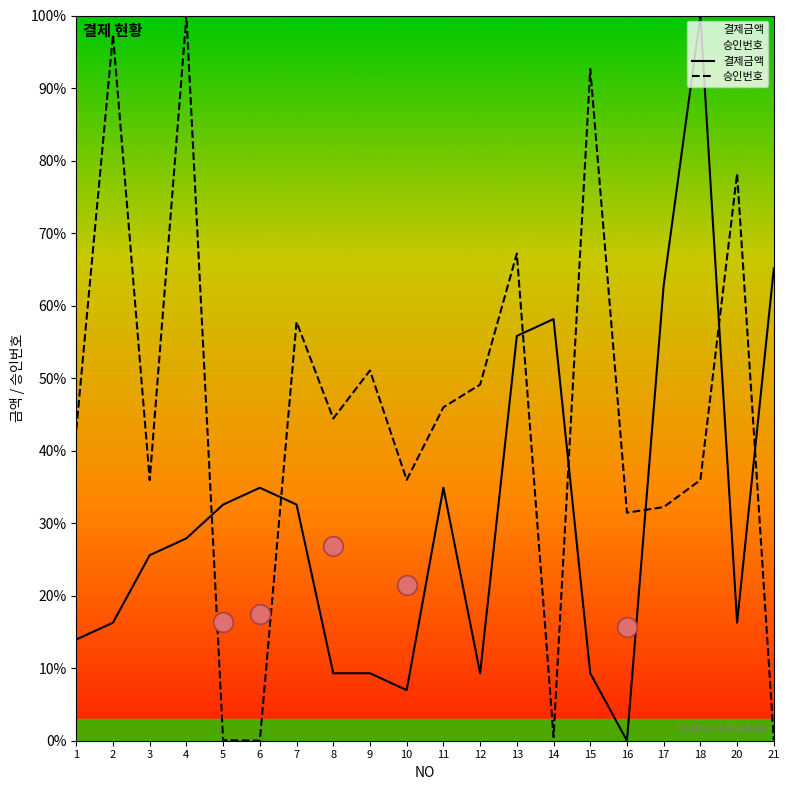

Which series reaches the minimum Y coordinate?

결제금액